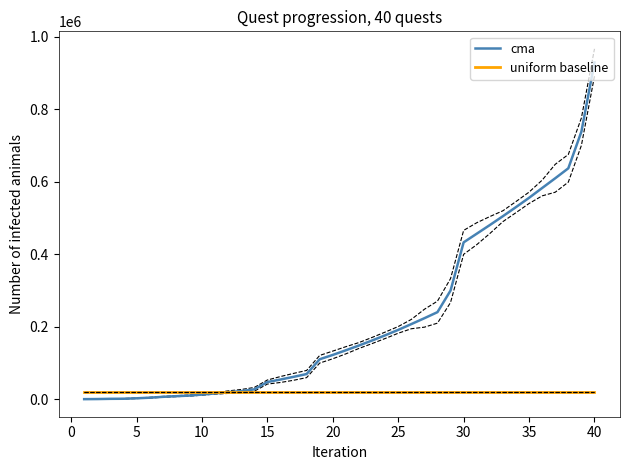

Which series has the largest total across all categories?

cma